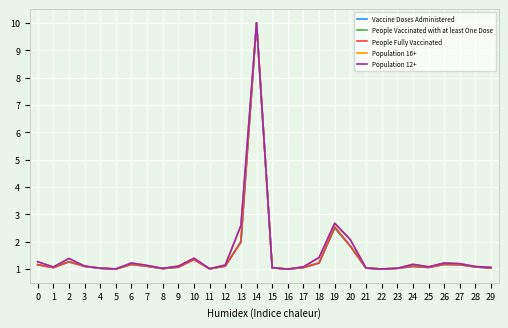

The value of People Fully Vaccinated at 10 is 0.9. True or false?

False